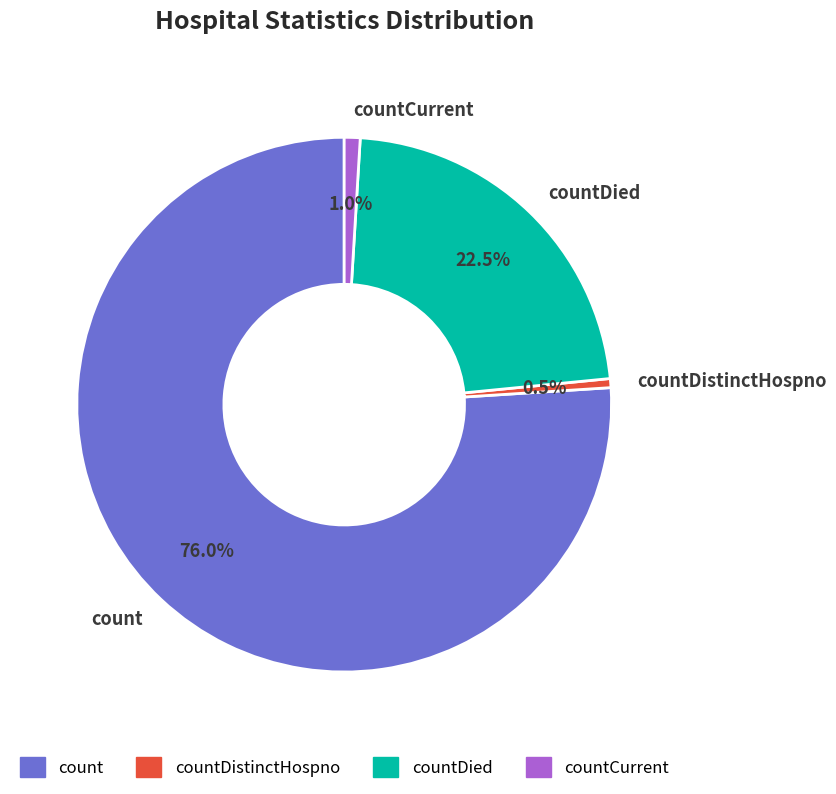

How many slices are in this pie chart?

4